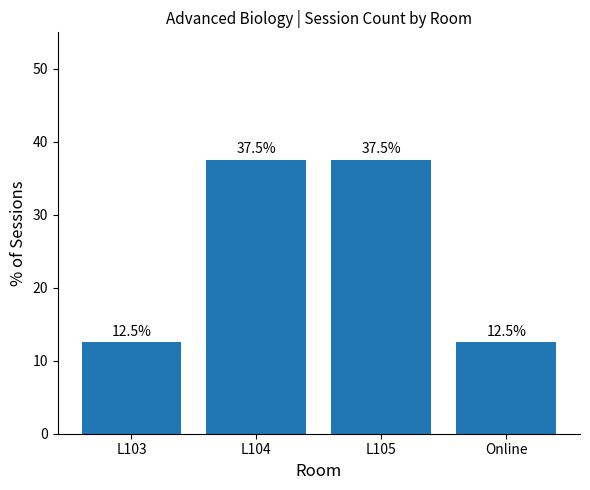

Where does the data first go above 37?

L104